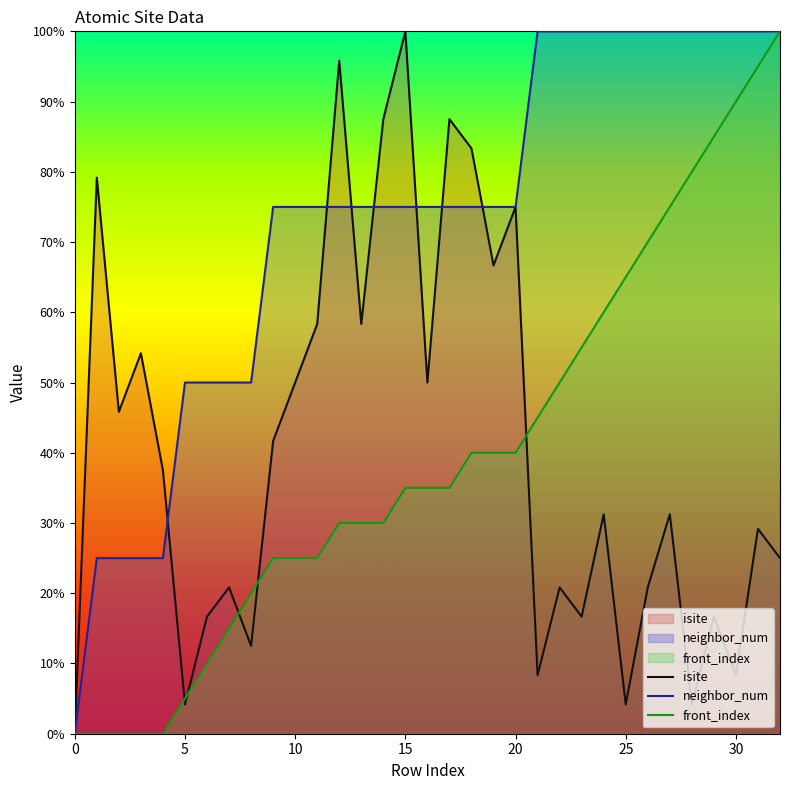

Between 5 and 10, which series saw the biggest shift?

isite